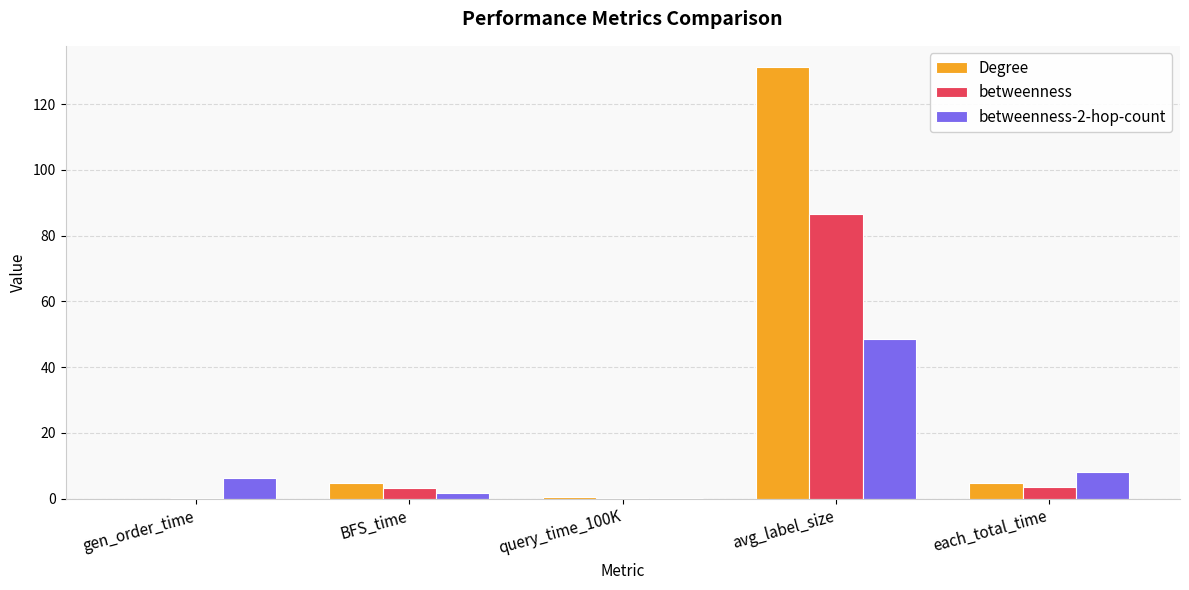

Which label corresponds to the largest value in the chart?

avg_label_size